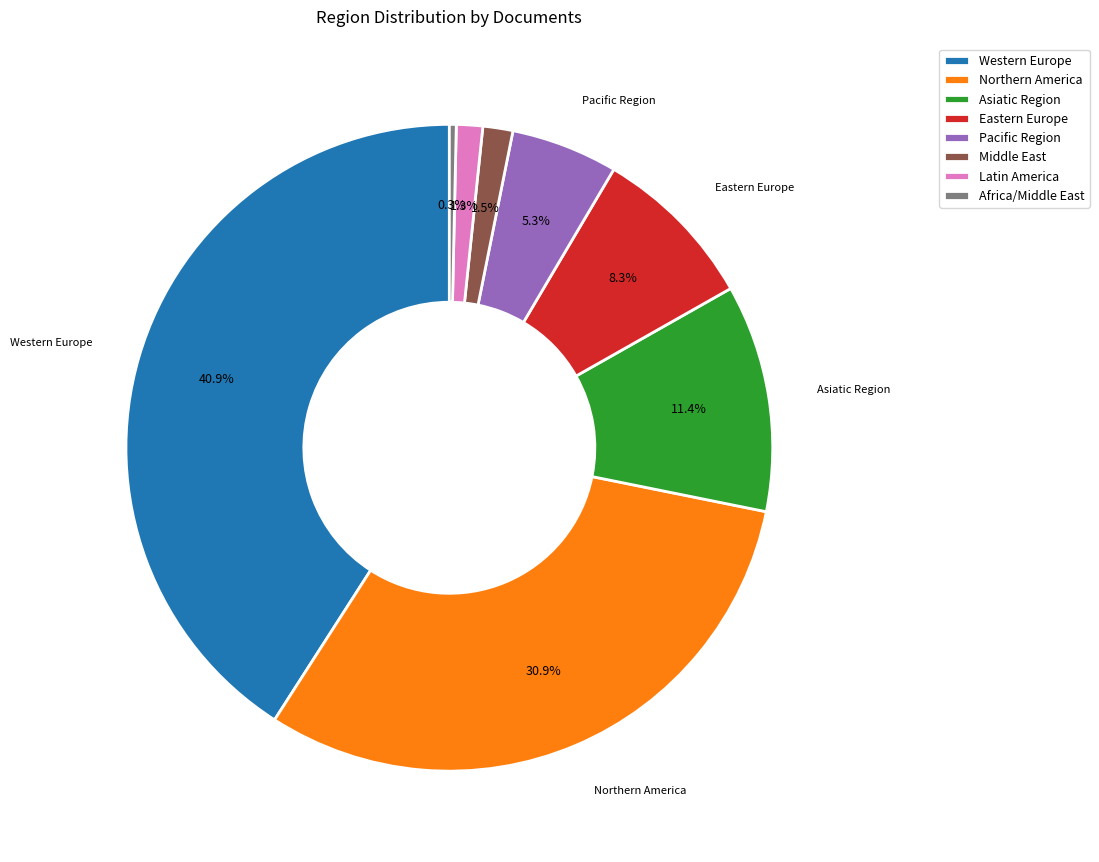

Is Asiatic Region the majority of the pie?

No